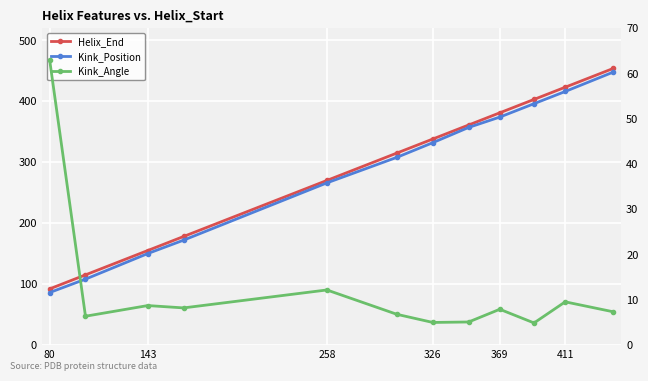

Rank the series at 80 from highest to lowest value.

Helix_End, Kink_Position, Kink_Angle